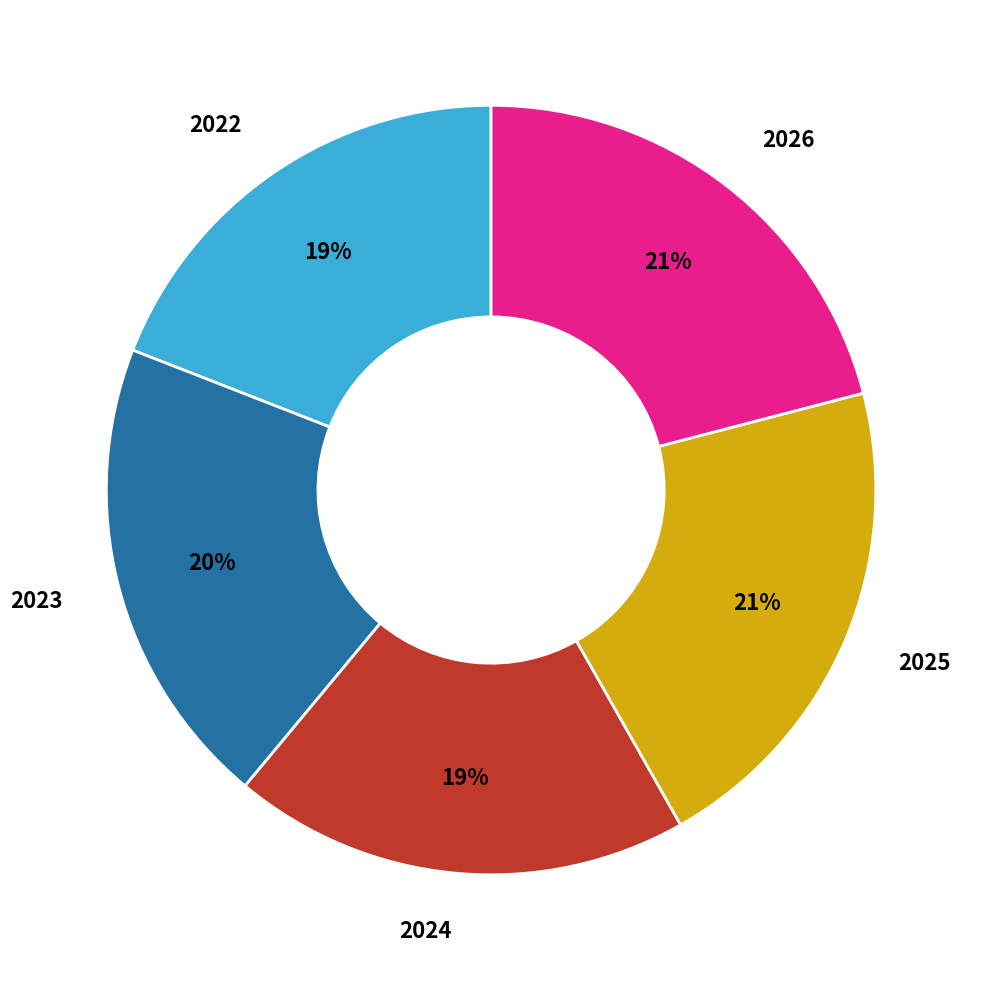

Which has a higher value, 2026 or 2022?

2026